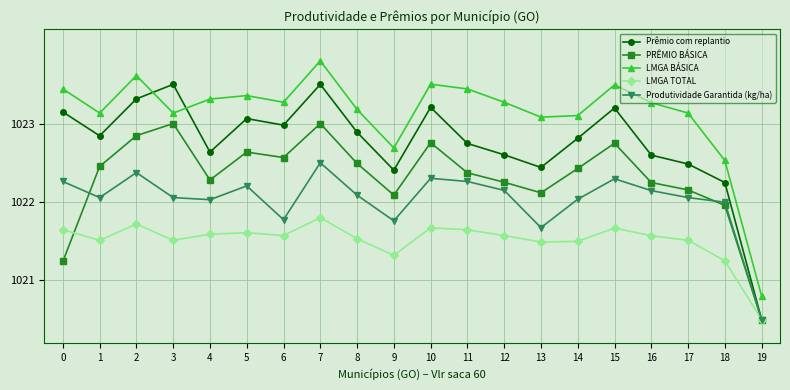

How many categories are shown in the chart?

20